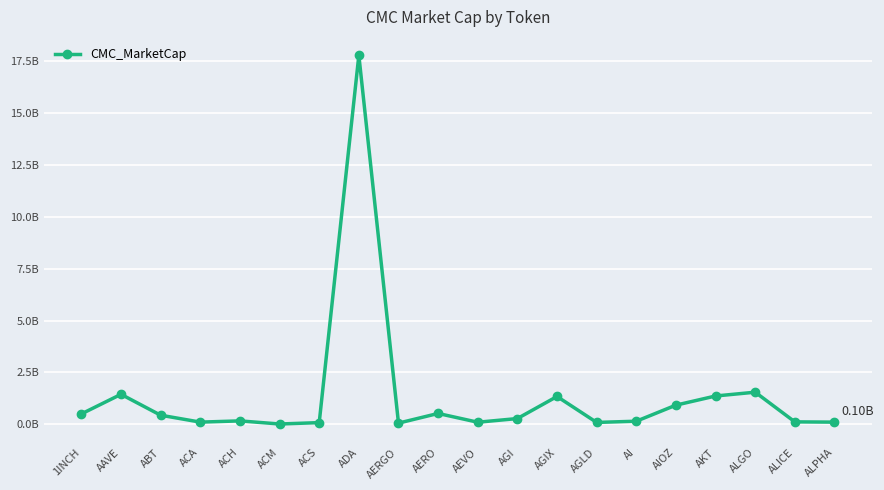

Does the chart have visible grid lines?

Yes